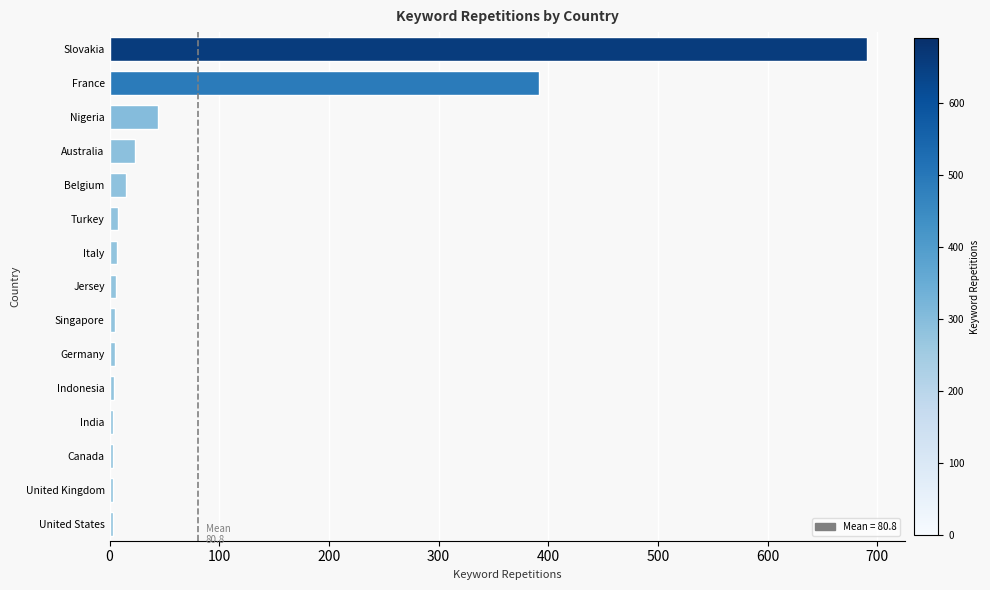

What is the difference between the second highest and second lowest values?

389